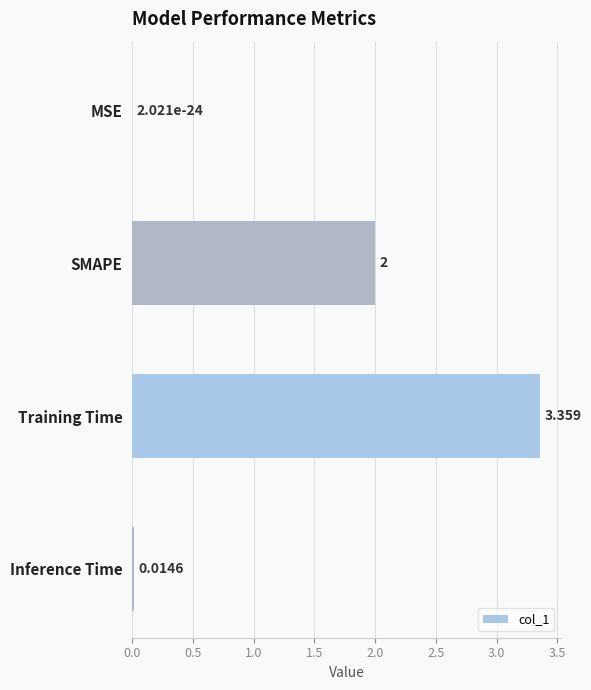

At which label is the value closest to 1?

Inference Time